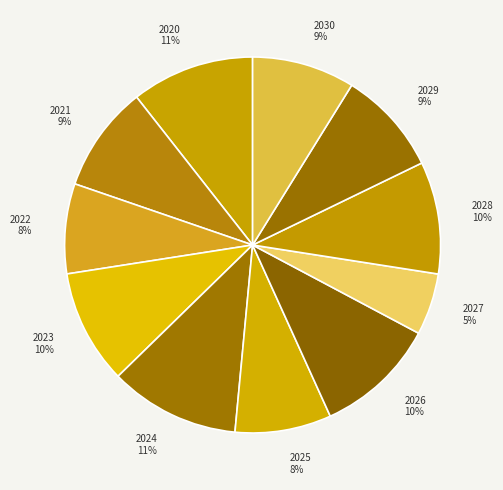

Count the number of slices in the pie.

11